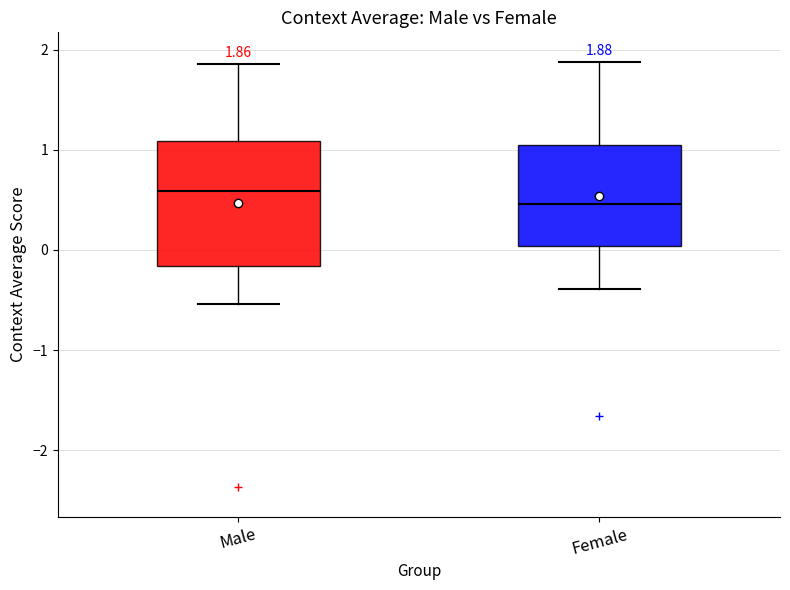

Which box's median line is the highest?

Male